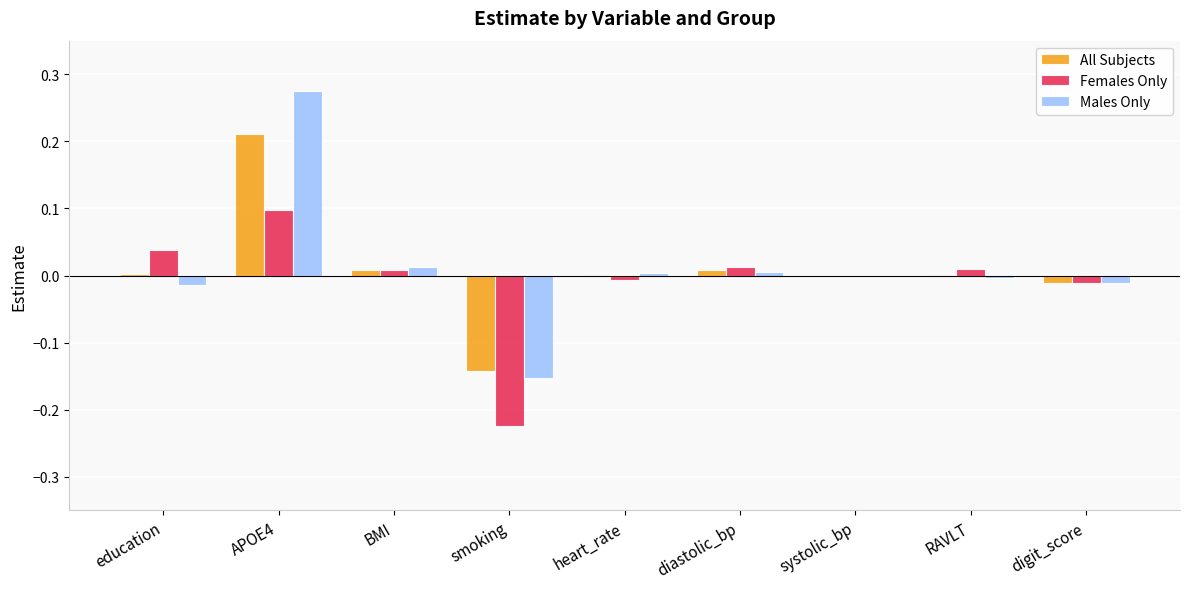

The value of Females Only at systolic_bp is -0.0. True or false?

True